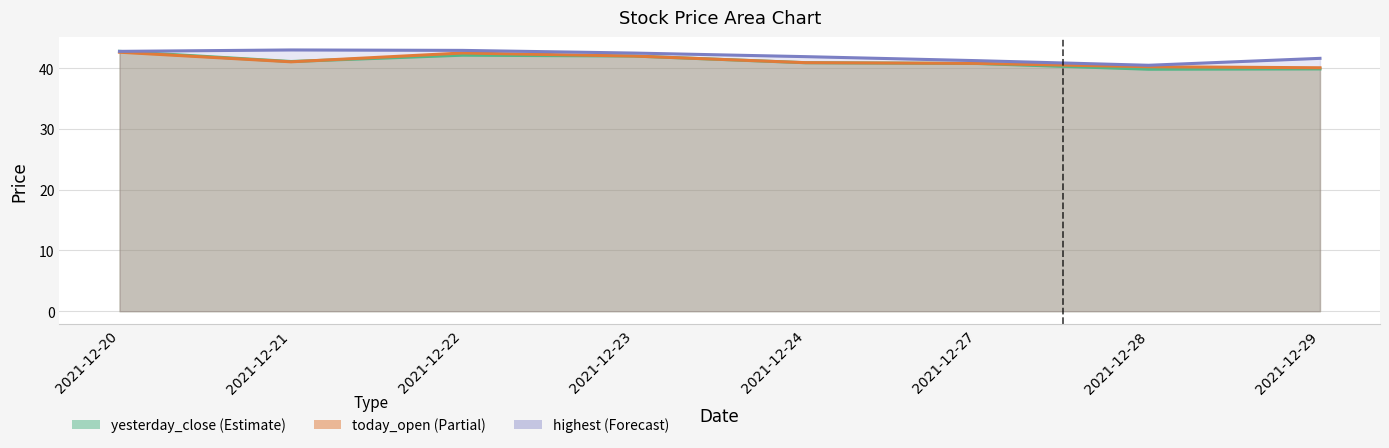

What is the value of the highest point at the 7th from the left?

40.5